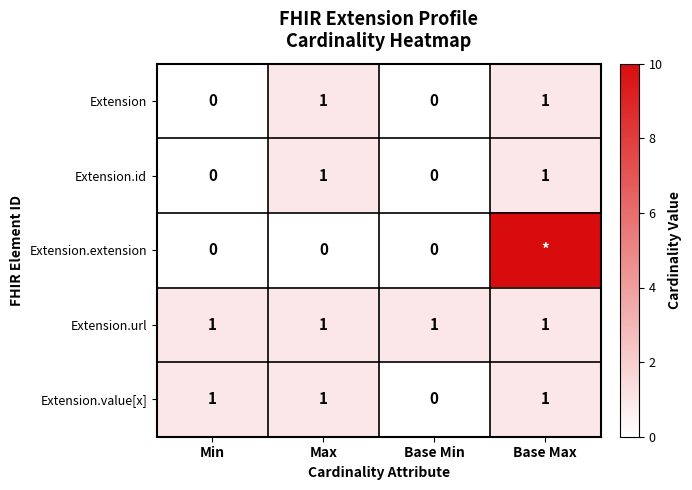

The value of Extension.id at Base Min is 0. True or false?

True